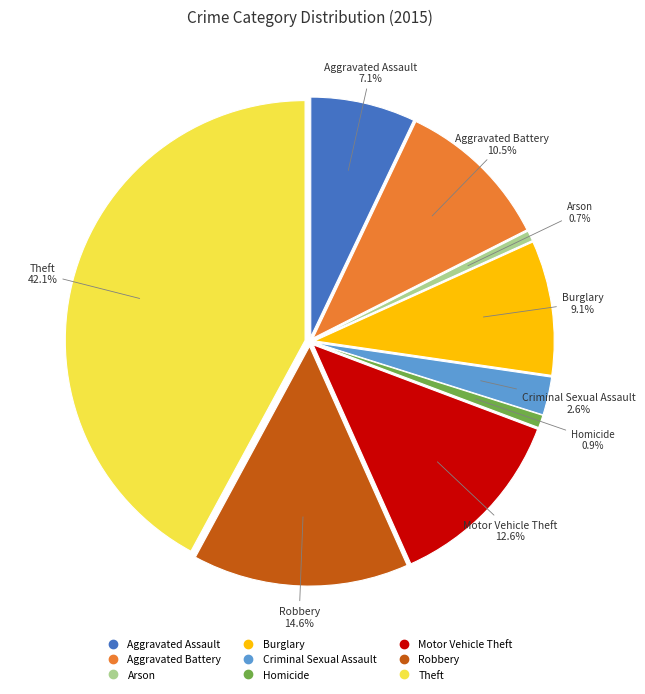

To the nearest percent, what portion does Homicide represent?

1%